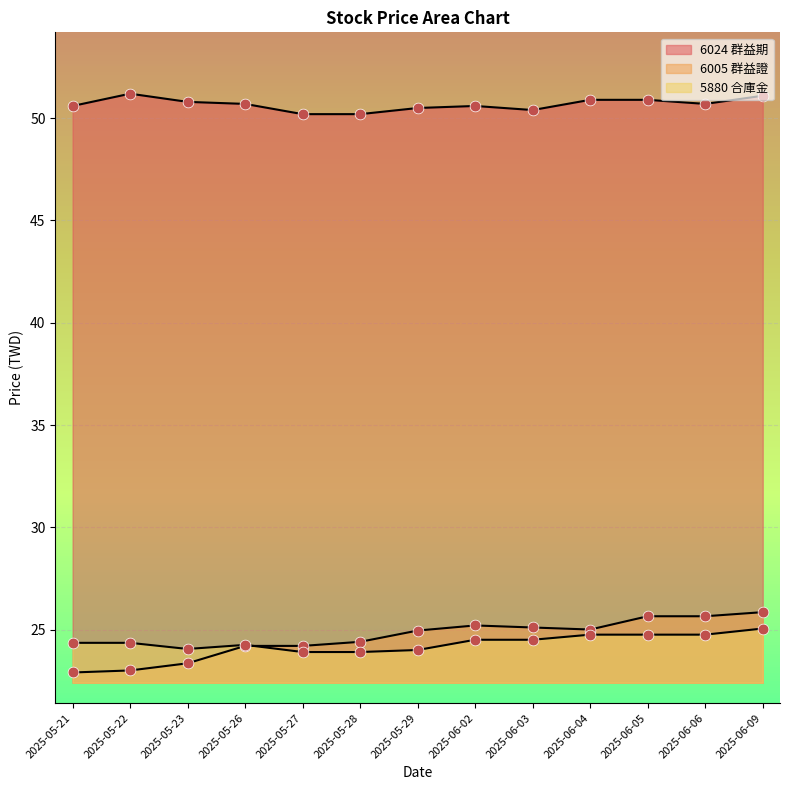

Which series has the largest total across all categories?

6024_price